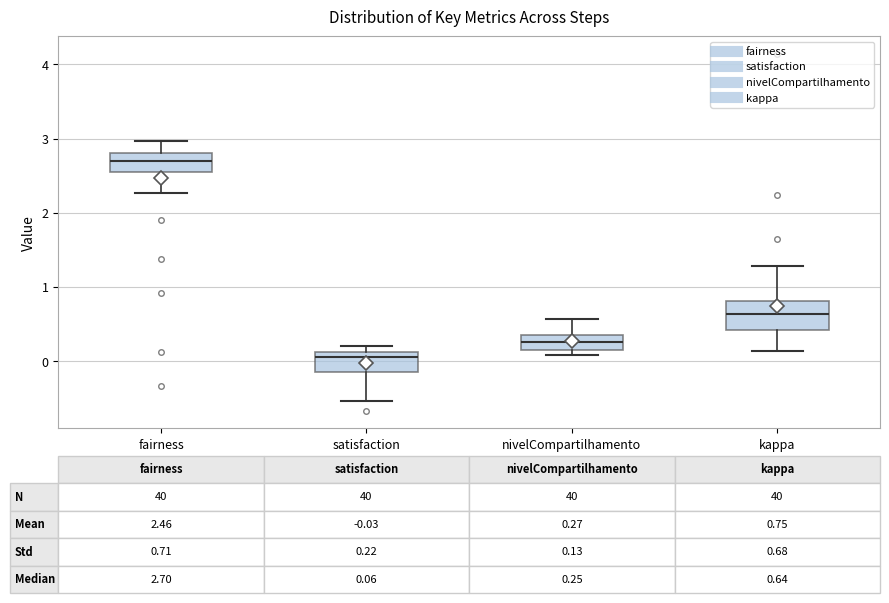

Comparing the boxes themselves (not the whiskers), which one is the tallest?

kappa